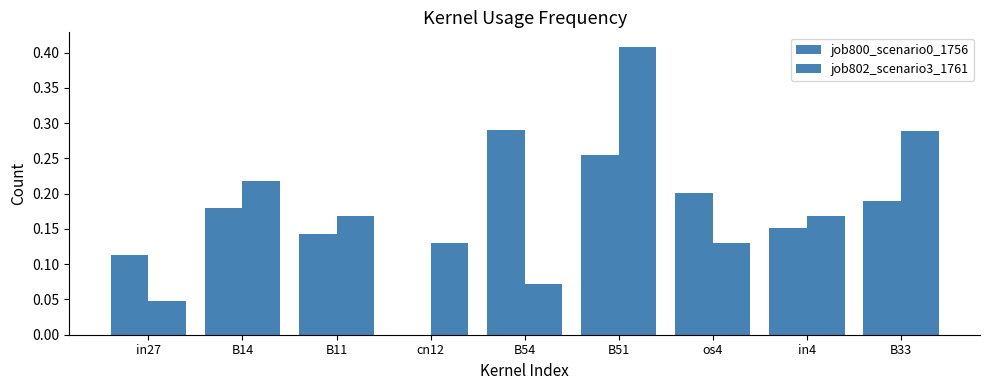

How many distinct data groups are displayed?

2